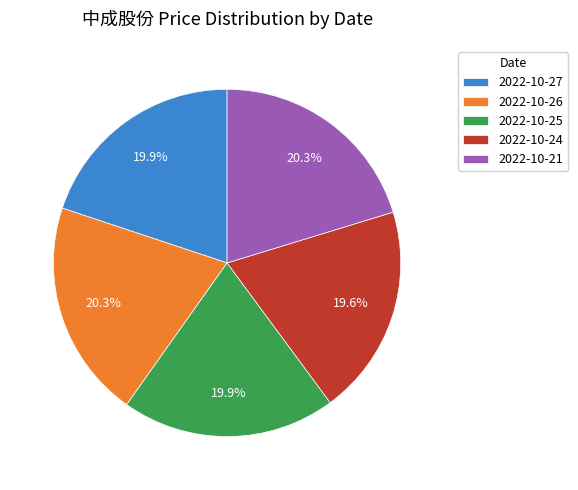

What percentage is NOT represented by 2022-10-27?

80.1%